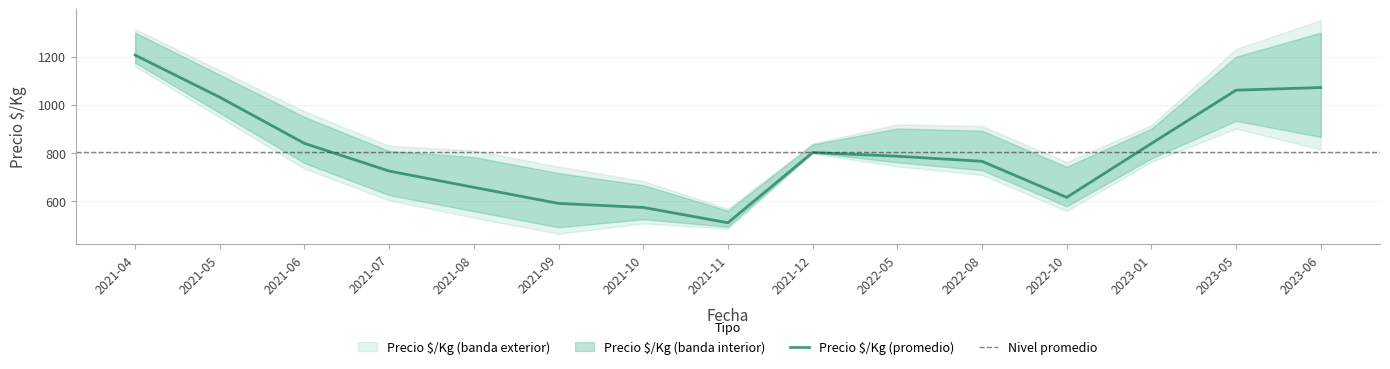

Which category has the lowest value in the Precio $/Kg (promedio) series?

2021-11